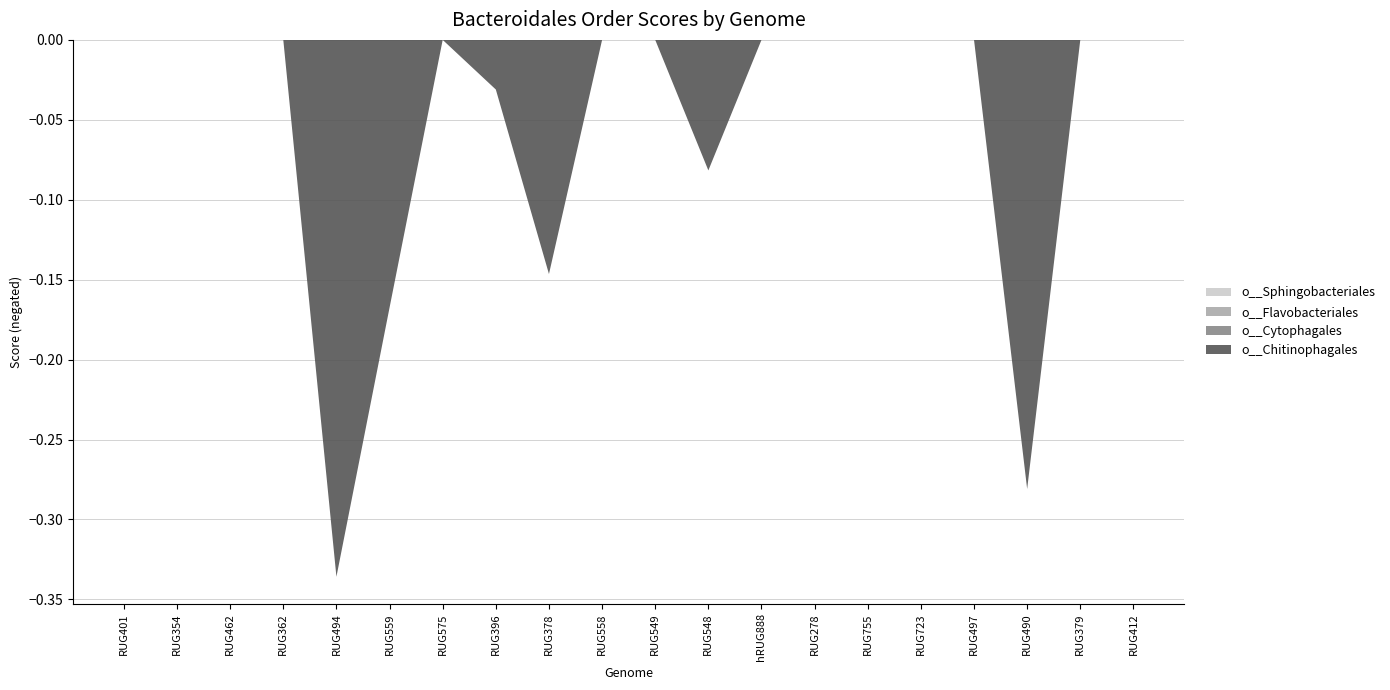

Reading left to right, extract all data points from this chart.

o__Chitinophagales: 0.0	0.0	0.0	0.0	0.3	0.2	0.0	0.0	0.1	0.0	0.0	0.1	0.0	0.0	0.0	0.0	0.0	0.3	0.0	0.0
o__Cytophagales: 0.0	0.0	0.0	0.0	0.0	0.0	0.0	0.0	0.0	0.0	0.0	0.0	0.0	0.0	0.0	0.0	0.0	0.0	0.0	0.0
o__Flavobacteriales: 0.0	0.0	0.0	0.0	0.0	0.0	0.0	0.0	0.0	0.0	0.0	0.0	0.0	0.0	0.0	0.0	0.0	0.0	0.0	0.0
o__Sphingobacteriales: 0.0	0.0	0.0	0.0	0.0	0.0	0.0	0.0	0.0	0.0	0.0	0.0	0.0	0.0	0.0	0.0	0.0	0.0	0.0	0.0